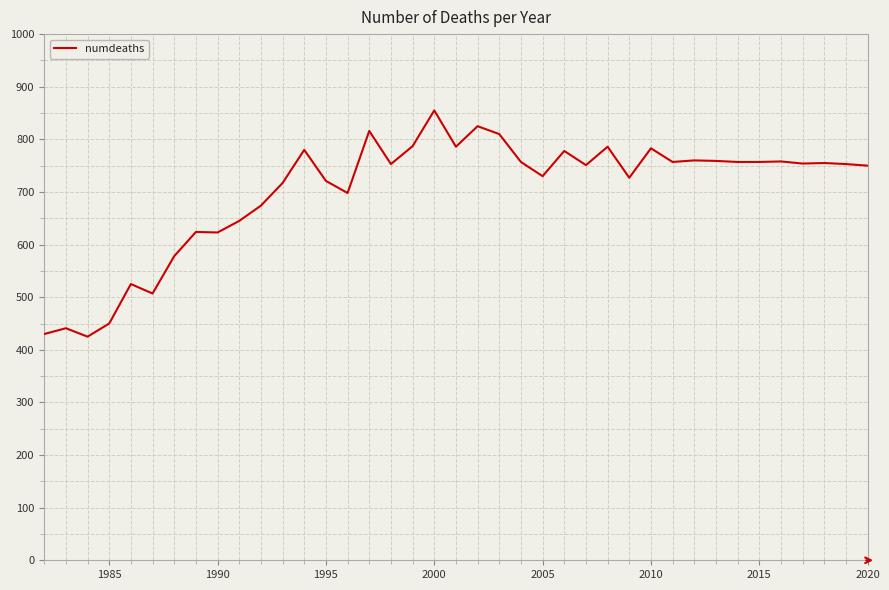

What is the difference between the maximum and minimum values?

430